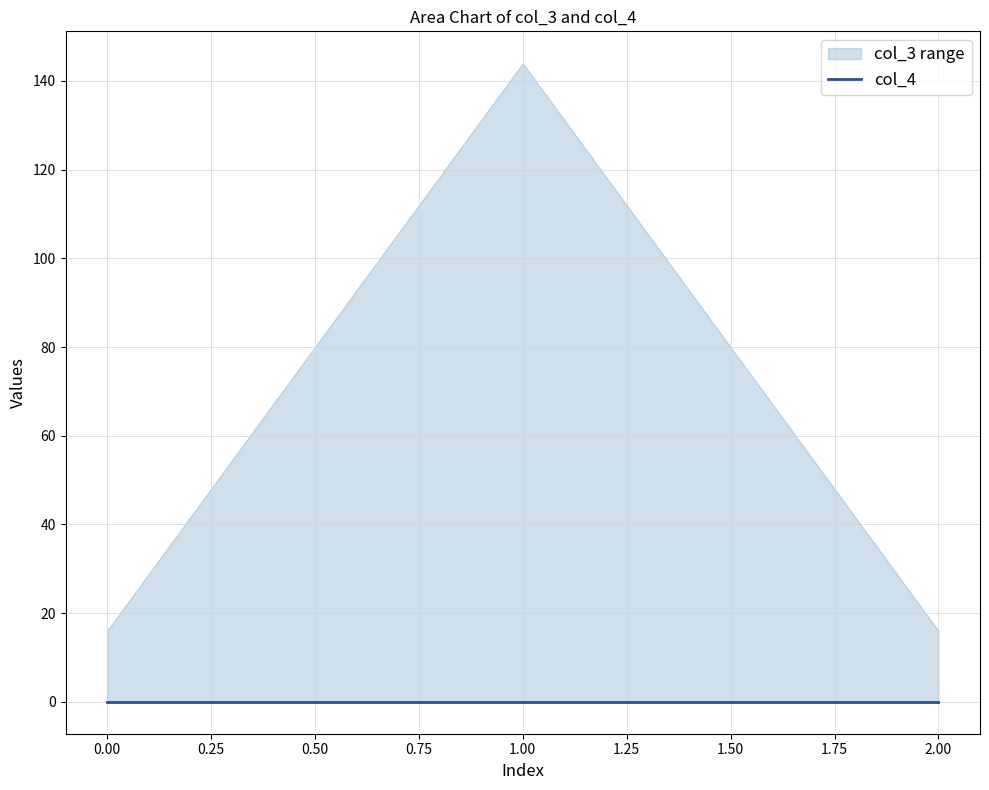

How many data points in col_3 are above 16?

1